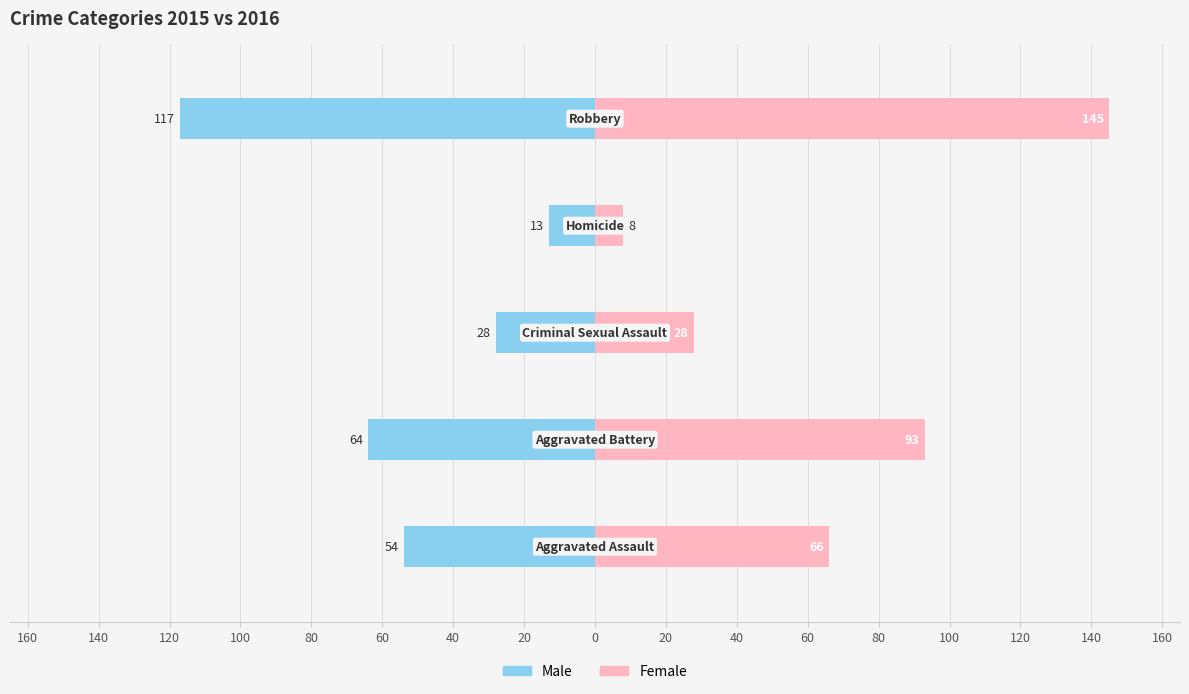

Does the chart contain stacked bars?

No